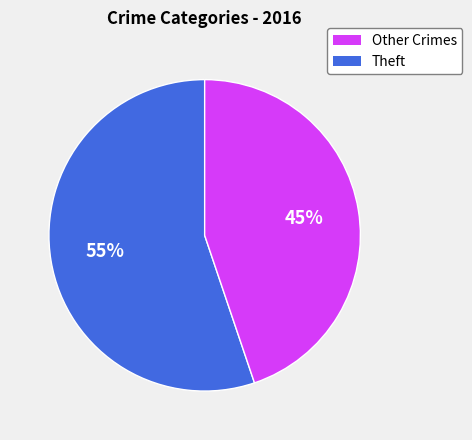

To the nearest percent, what is the difference between the largest and smallest slice percentages?

10%